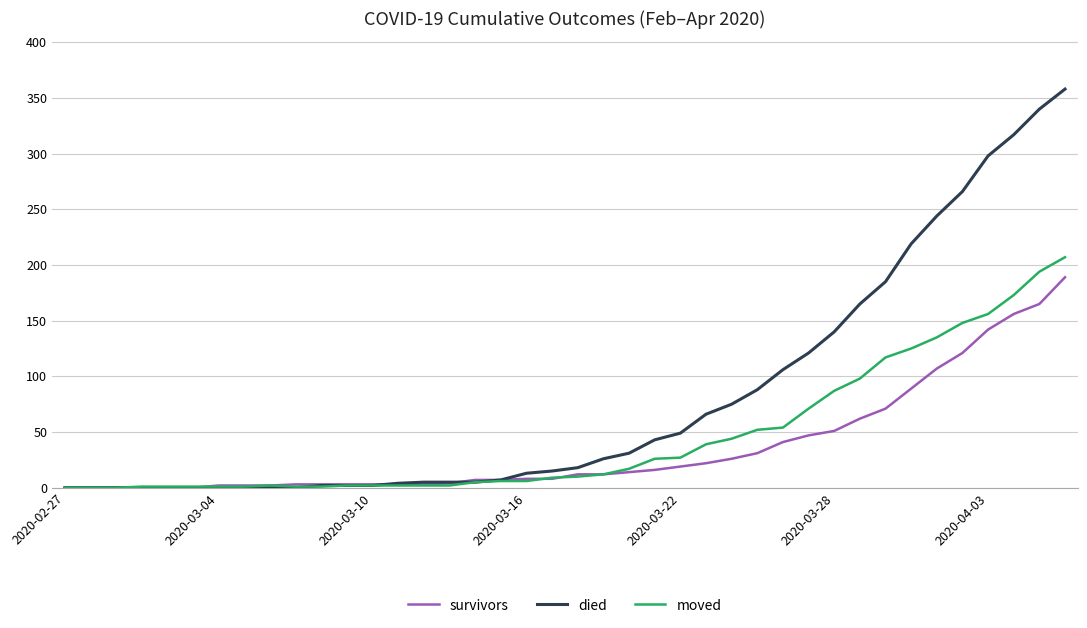

Which series has the largest range (max minus min)?

died